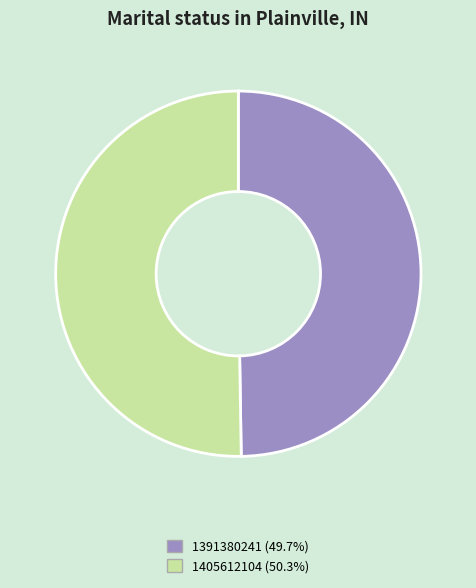

What is the majority slice?

1405612104